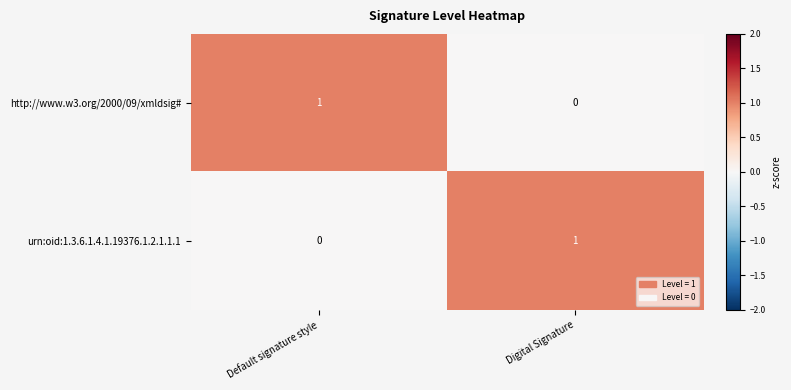

At which label is http://www.w3.org/2000/09/xmldsig# closest to 0?

Digital Signature